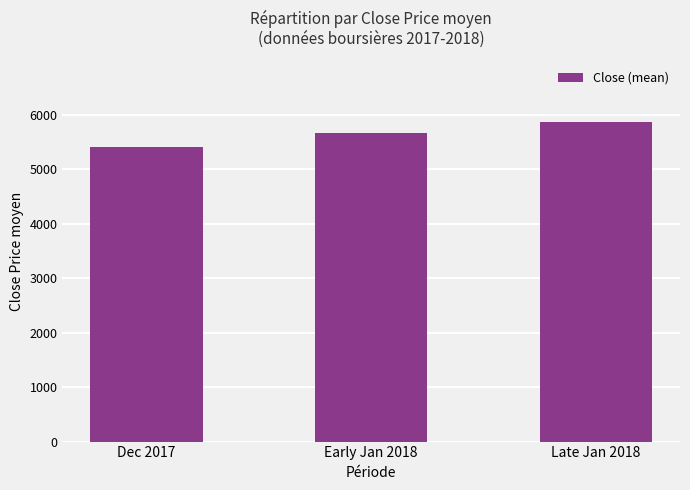

How many data points are less than 5662?

1